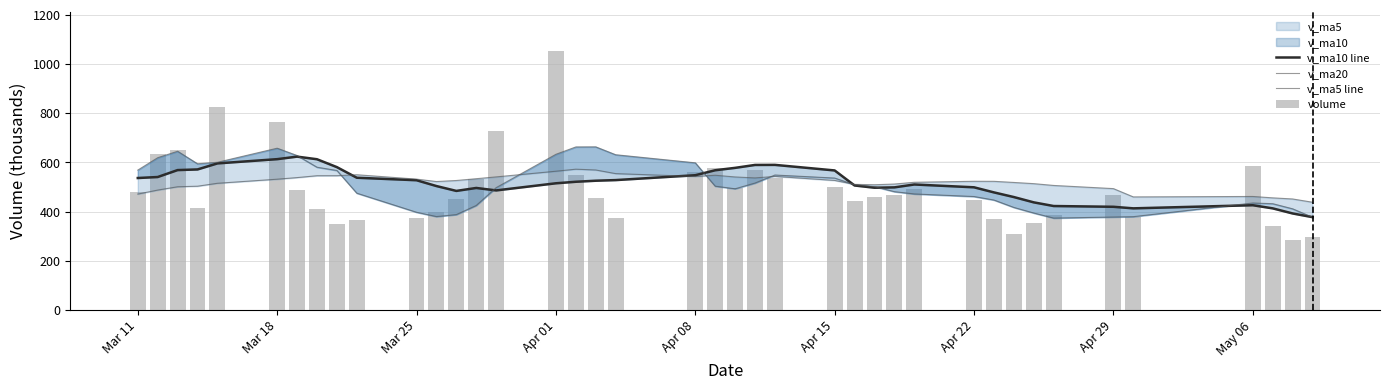

Reading left to right, list all the values displayed in this chart.

v_ma10 line: 536.7	540.7	568.9	571.5	596.1	613.3	623.7	613.0	580.9	537.8	527.6	504.0	484.2	496.2	486.3	515.2	521.4	525.6	528.2	548.0	568.2	578.0	589.8	590.1	567.5	506.3	497.2	498.7	510.3	498.9	478.2	459.2	437.7	422.8	419.7	413.3	426.0	413.3	392.6	377.5
v_ma20: 471.4	487.6	501.1	503.4	515.2	531.9	538.4	546.0	546.1	550.0	532.1	522.4	526.6	533.9	541.2	564.3	572.6	569.3	554.6	542.9	547.9	541.0	537.0	543.2	526.9	510.8	509.3	512.2	519.3	523.4	523.2	518.6	513.7	506.4	493.6	459.8	461.6	456.0	451.5	438.2
v_ma5 line: 568.8	619.2	645.5	594.5	600.7	657.9	628.1	580.6	567.4	475.0	397.4	379.8	387.9	425.1	497.5	633.1	663.0	663.4	631.4	598.5	503.4	492.9	516.2	548.9	536.5	509.2	501.5	481.1	471.8	461.3	447.1	417.0	394.2	373.7	378.0	379.5	435.1	432.3	411.4	377.0
volume: 477.8	636.1	649.8	413.6	826.1	763.7	487.4	412.0	347.6	364.1	375.9	399.6	452.1	533.7	726.4	1053.5	549.4	454.1	373.4	561.9	578.4	496.8	570.7	536.5	499.9	442.3	457.9	468.9	490.2	447.4	371.2	307.4	354.9	387.4	468.9	378.8	585.1	341.1	283.2	296.9